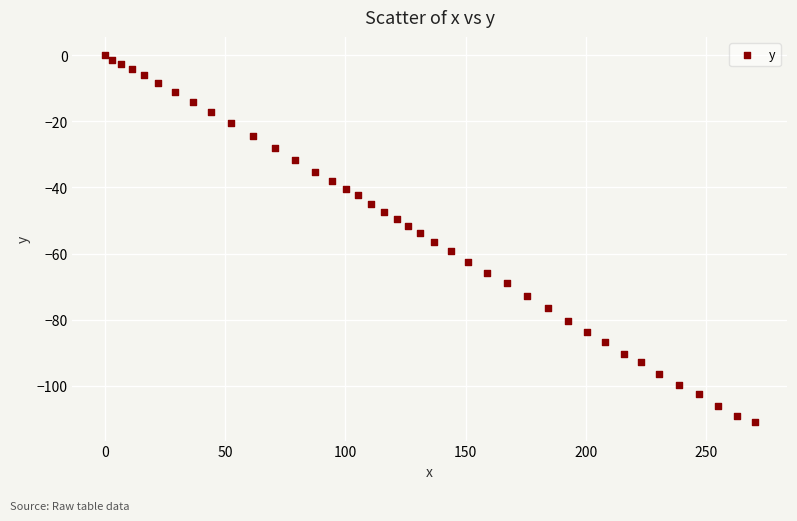

What is the range of X values (max minus min)?

270.0